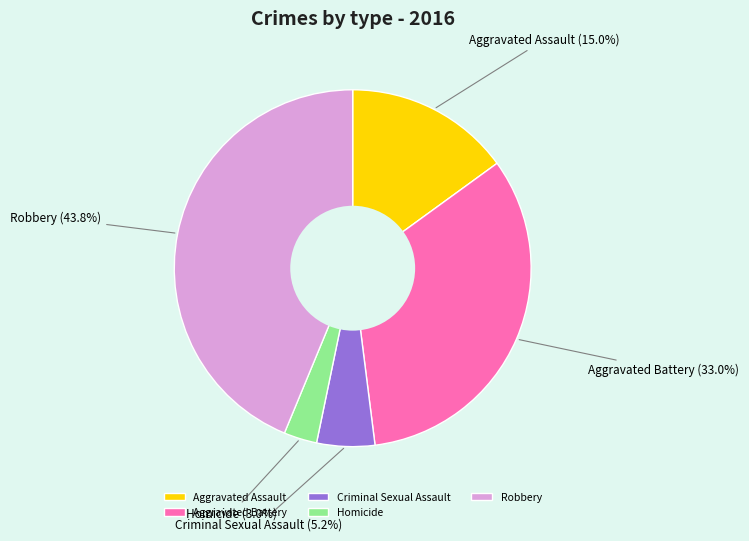

Which category has the biggest portion of the pie?

Robbery